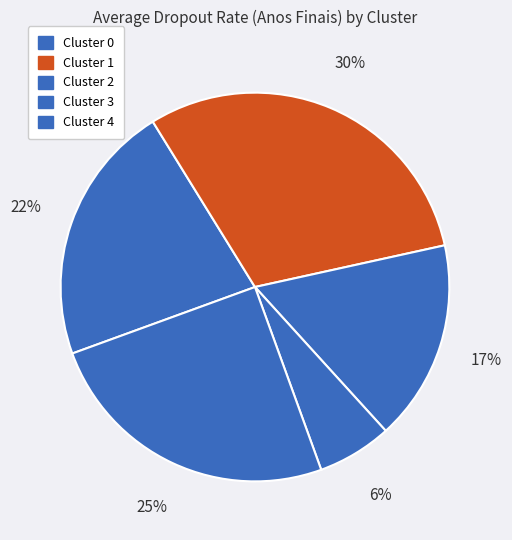

Which slice is the smallest?

Cluster 3